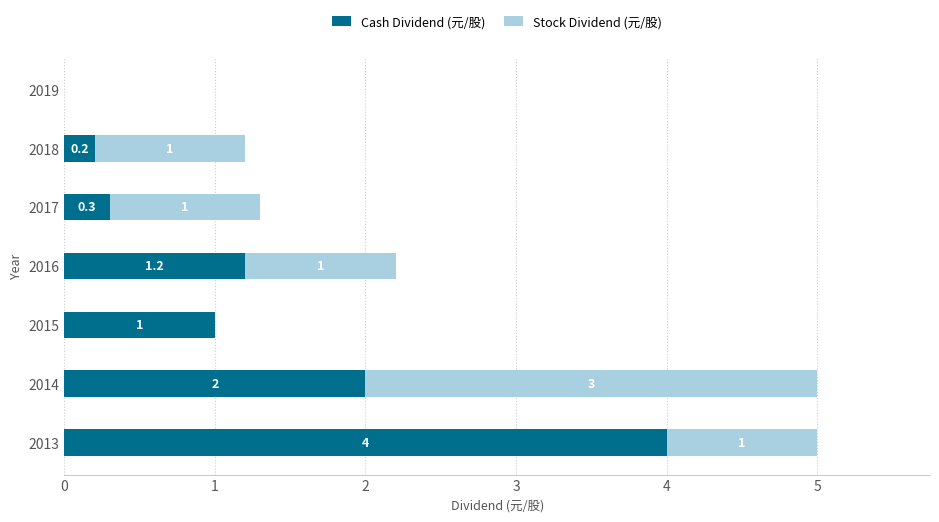

Is it true that Cash Dividend (元/股) equals 0.0 at 2019?

True